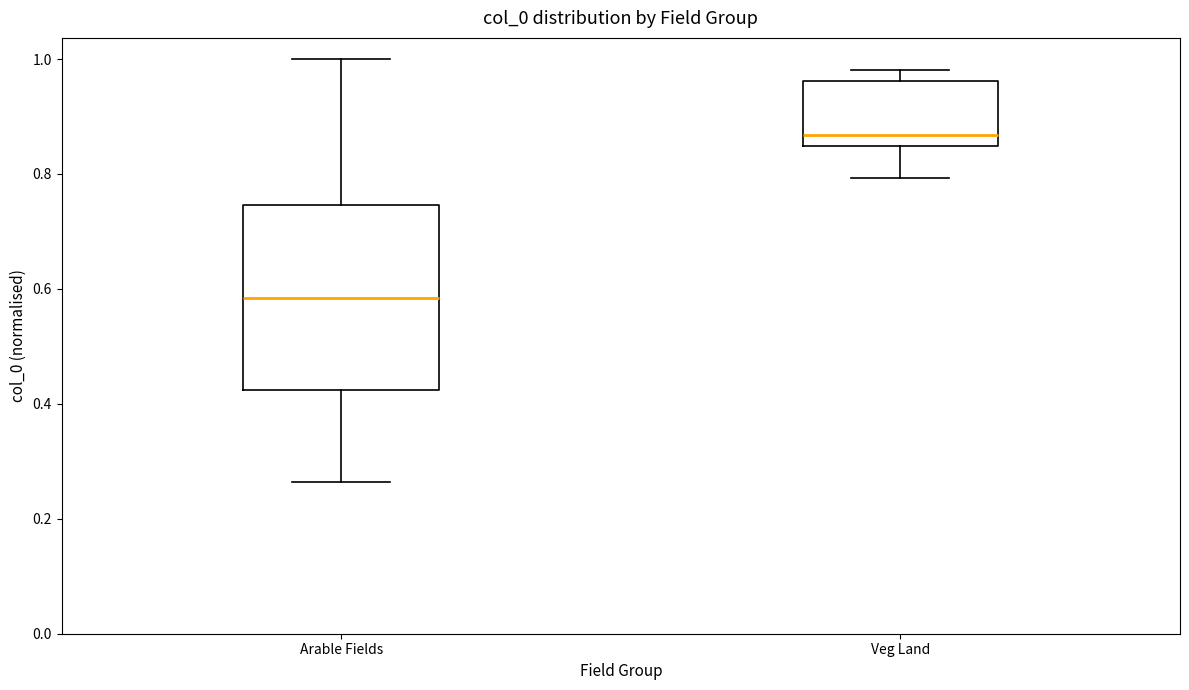

Reading left to right, transcribe this box plot: for each box, give where its median line is, the range the box spans, and where its two whiskers end, as read against the y-axis. The values are not printed on the chart, so give them approximately, as read against the axis.

Arable Fields: median 0.58, box 0.42 to 0.74, whiskers 0.26 to 1.00
Veg Land: median 0.86, box 0.84 to 0.96, whiskers 0.80 to 0.98